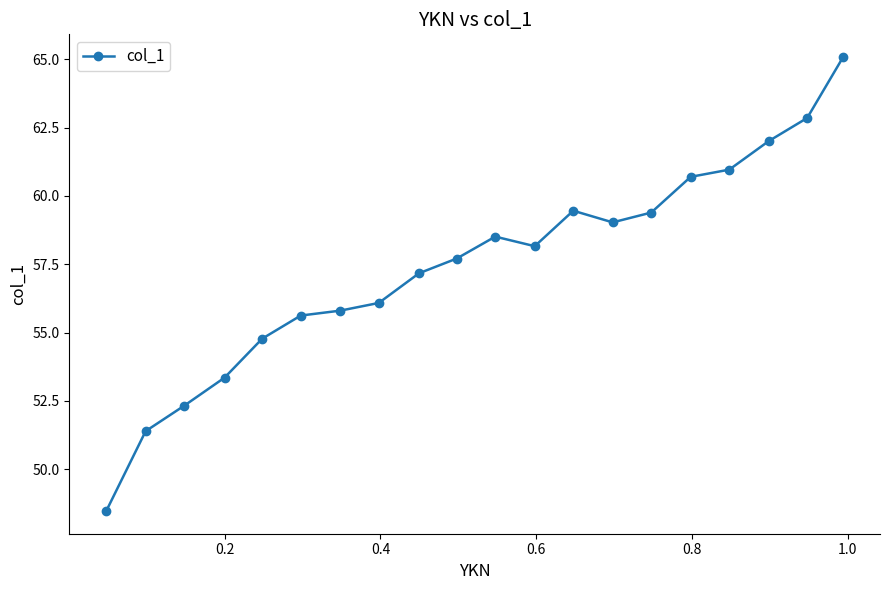

What is the greatest value displayed?

65.1